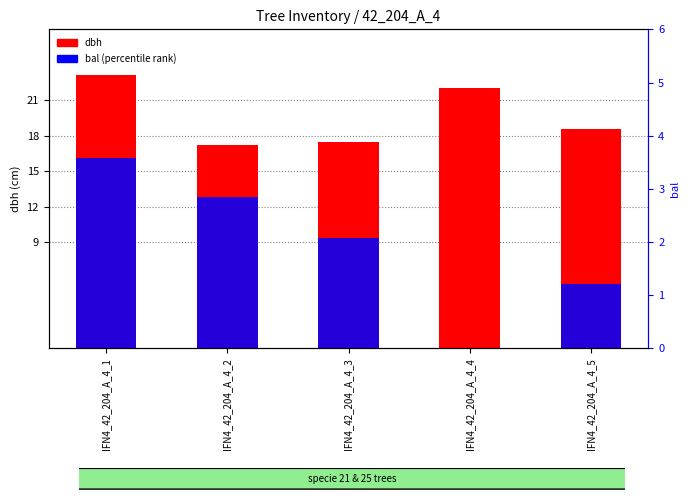

Does the chart contain any negative values?

No